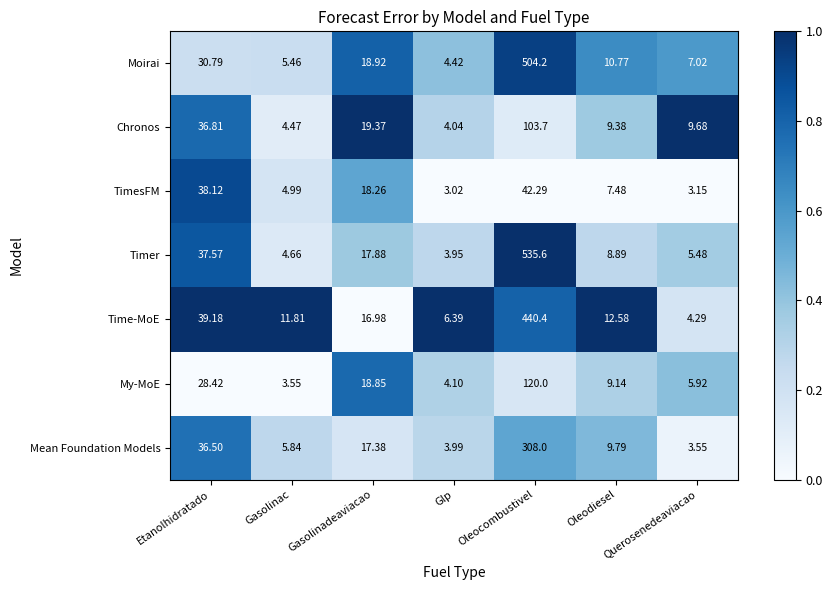

Between Gasolinac and Oleocombustivel, which series saw the biggest shift?

Timer